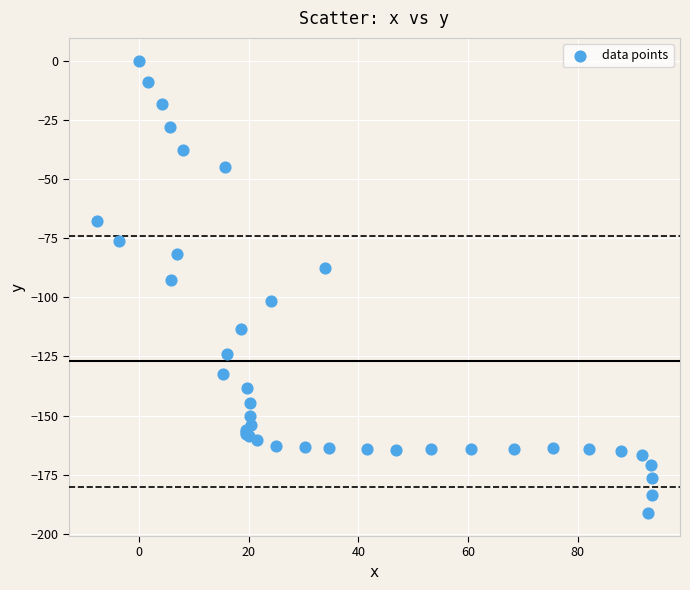

What Y value in the scatter plot is closest to -95?

-92.5